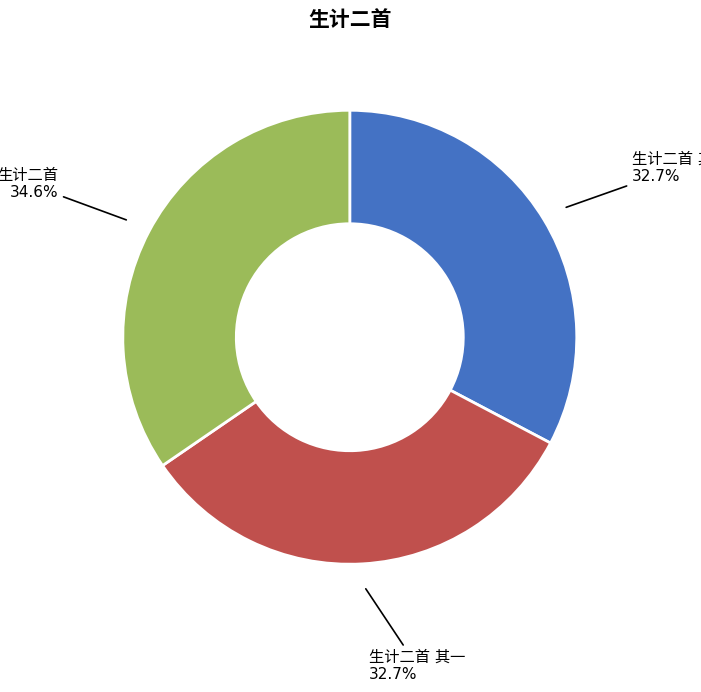

Is there any slice that represents more than half of the pie?

No